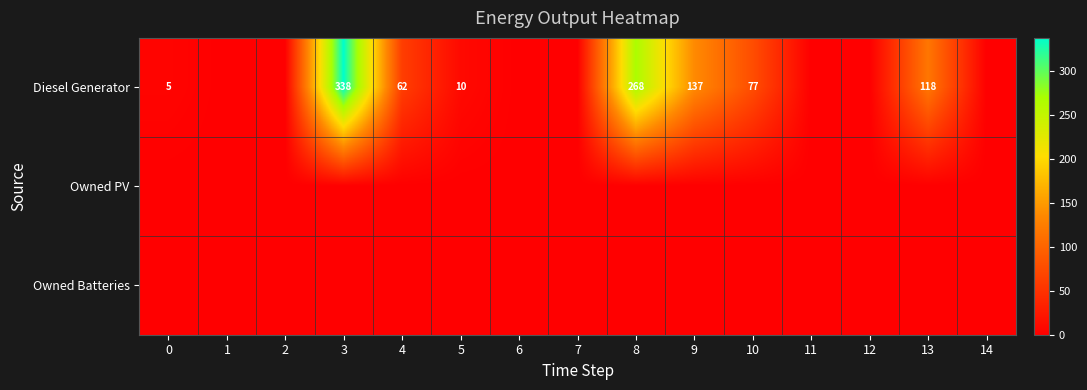

The value of Diesel Generator at 3 is 338. True or false?

True